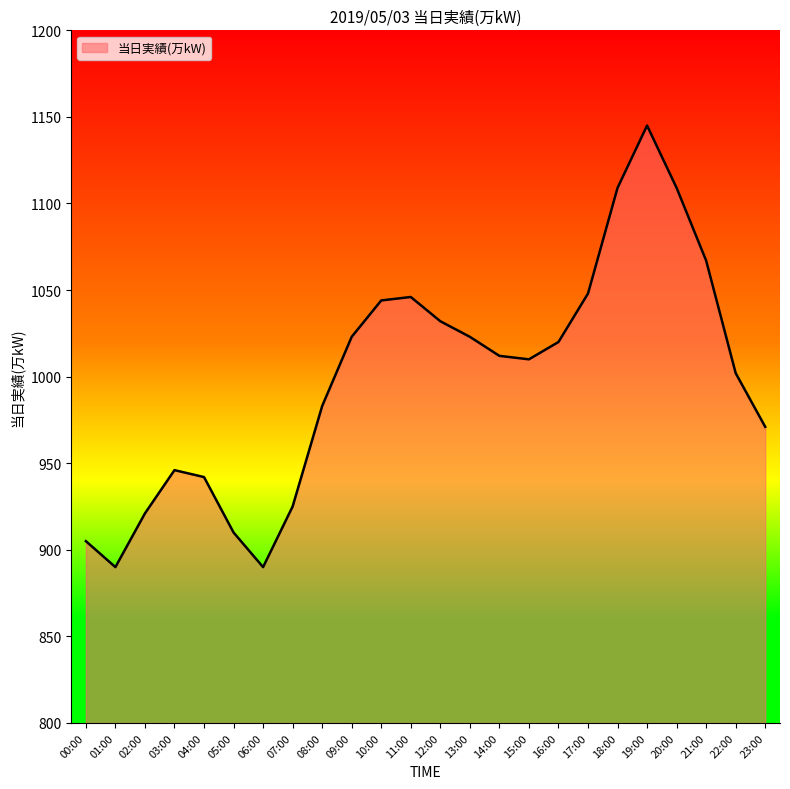

Which has a higher value, 06:00 or 08:00?

08:00